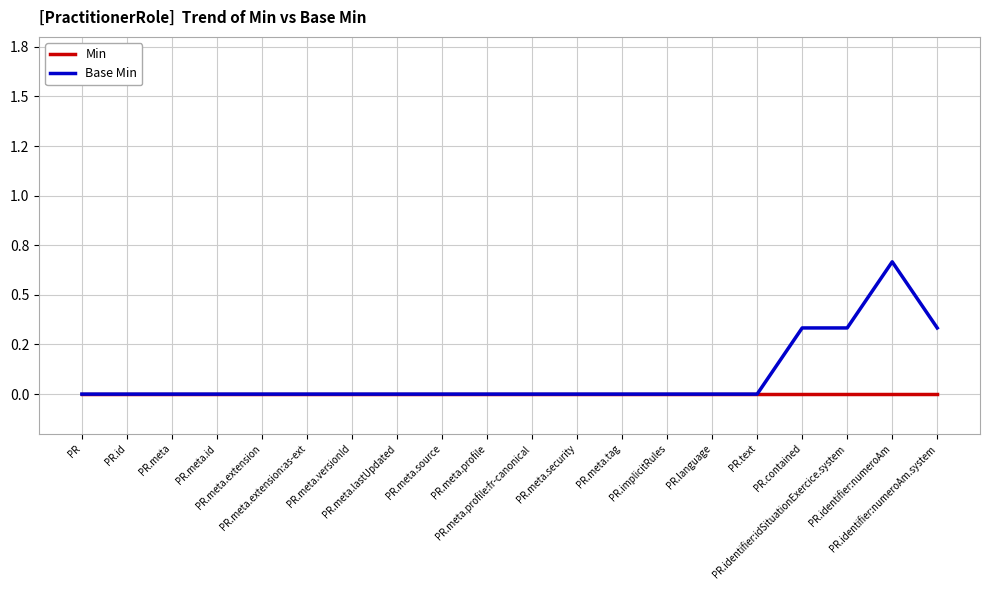

What is the label of the 5th point from the left?

PR.meta.extension